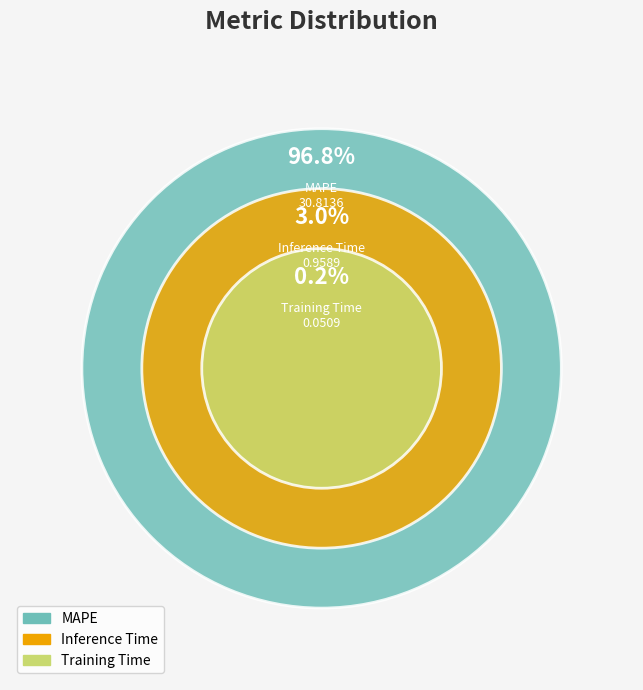

What is the largest slice in the pie chart?

MAPE